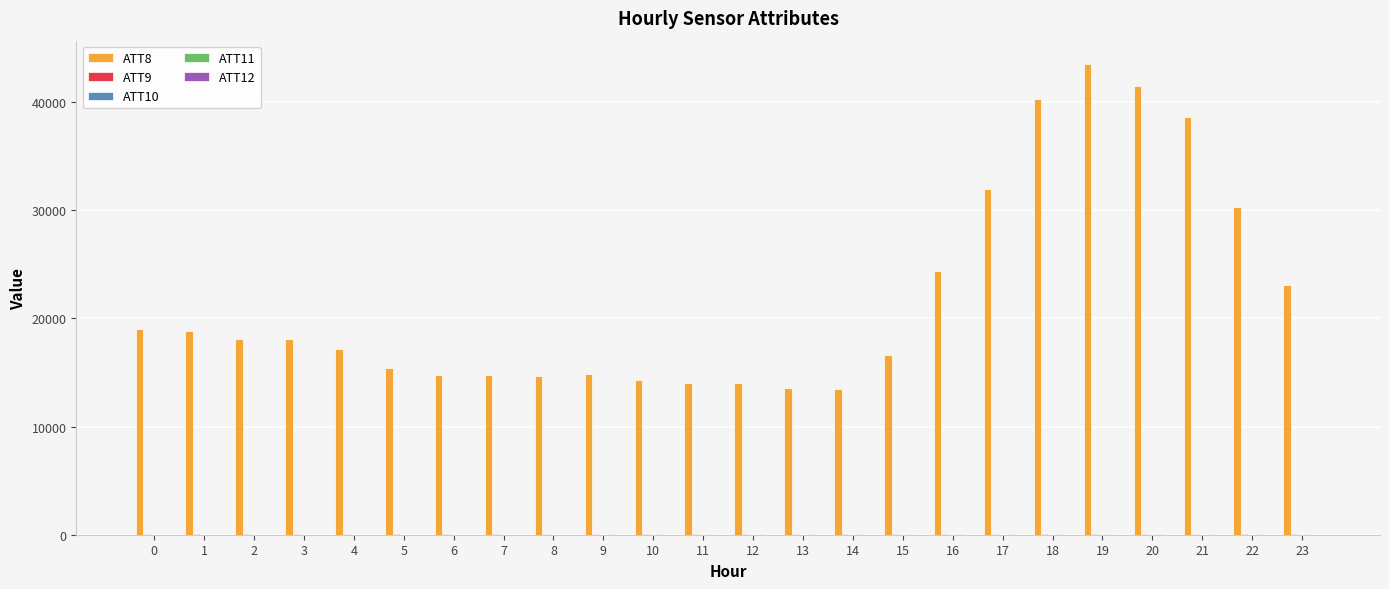

Which series has the largest total across all categories?

ATT8